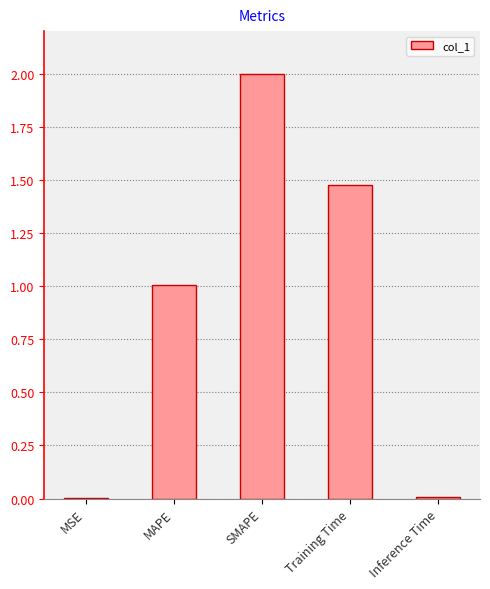

True or false: the data shows 0.0 at Inference Time.

True